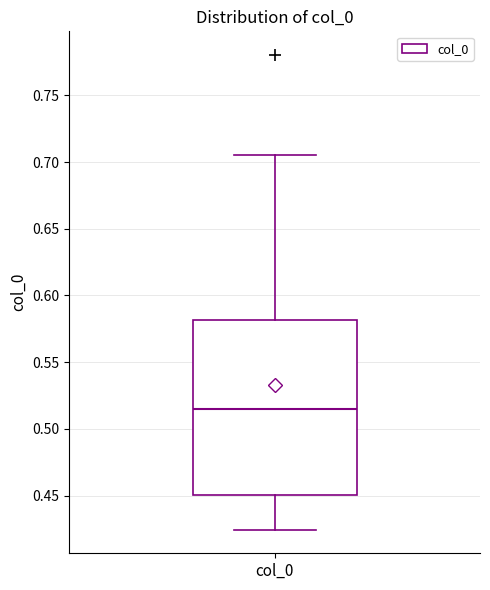

Read this box plot against the y-axis: the position of the median line, the range covered by the box, and the ends of both whiskers. The values are not printed on the chart, so give them approximately, as read against the axis.

median 0.515, box 0.450 to 0.580, whiskers 0.425 to 0.705